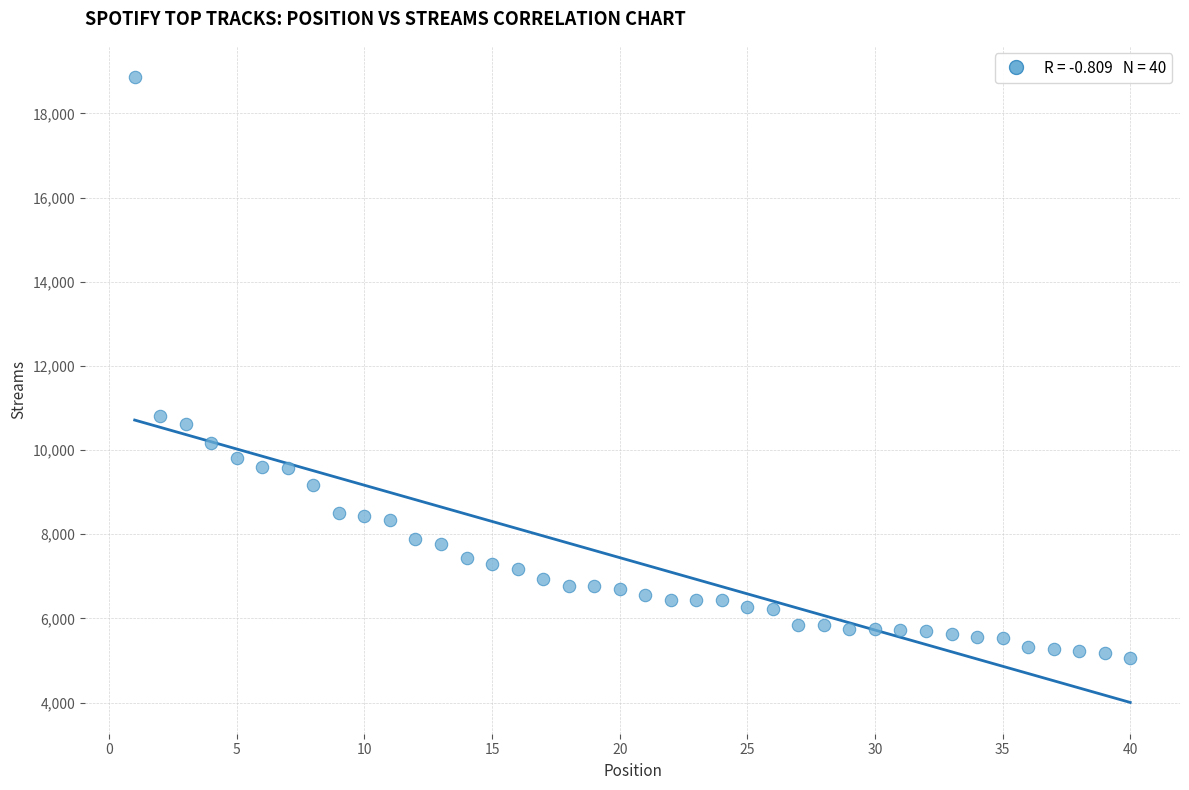

What Y value in the scatter plot is closest to 11962?

10819